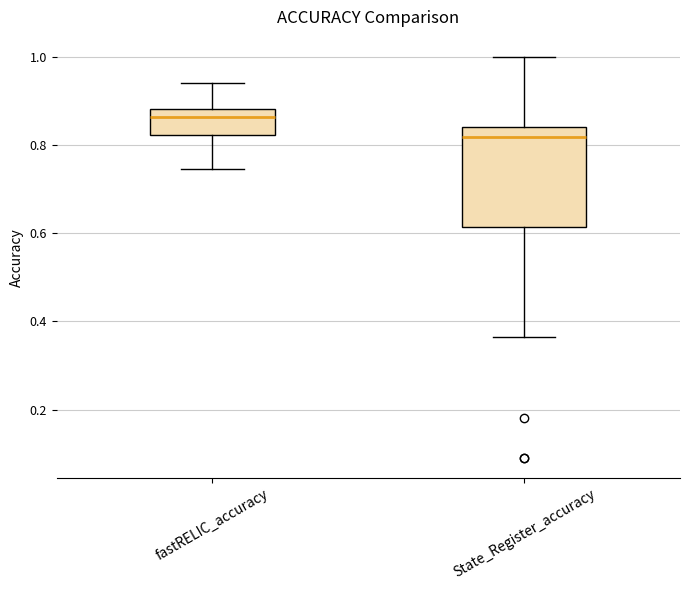

Comparing the boxes themselves (not the whiskers), which one is the tallest?

State_Register_accuracy